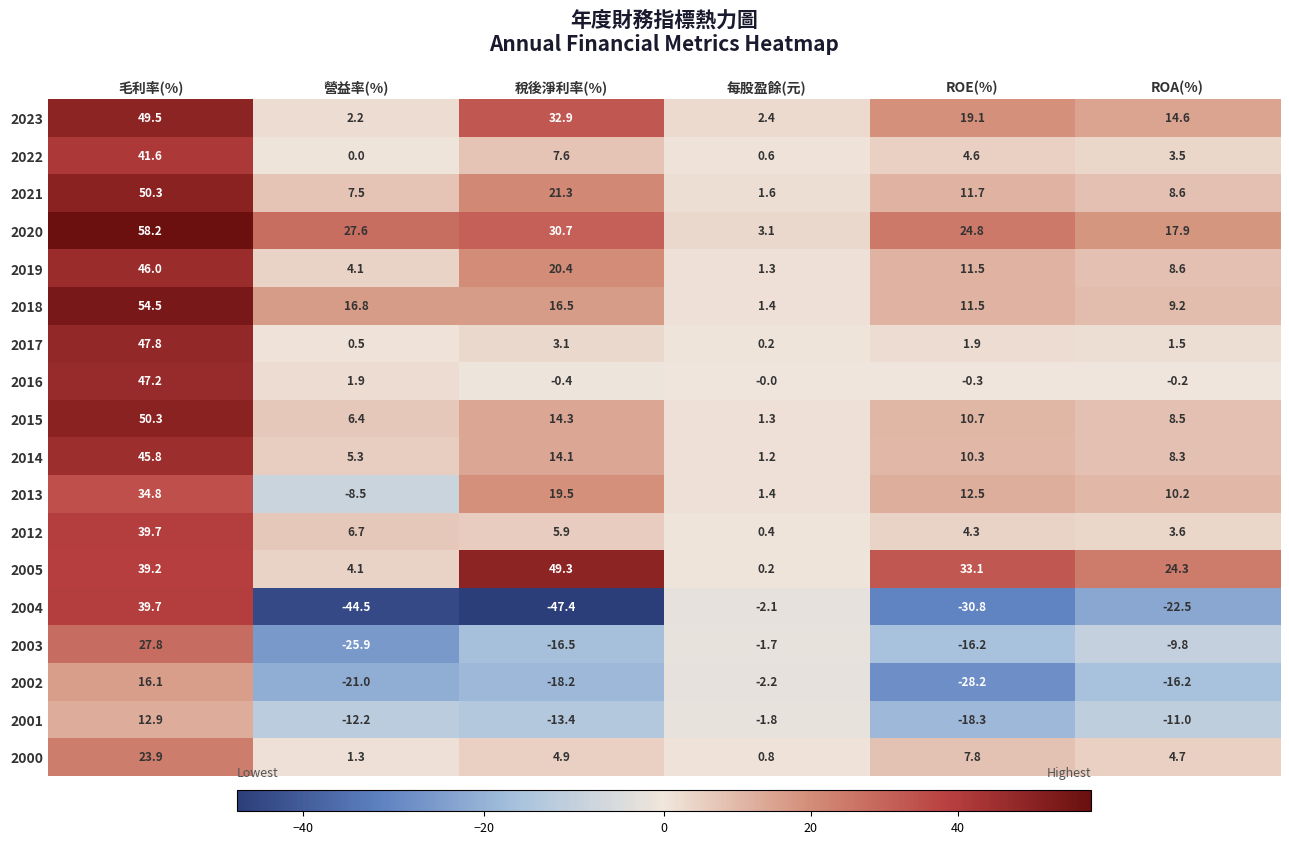

True or false: 2021 has a value of 0.7 at 每股盈餘(元).

False